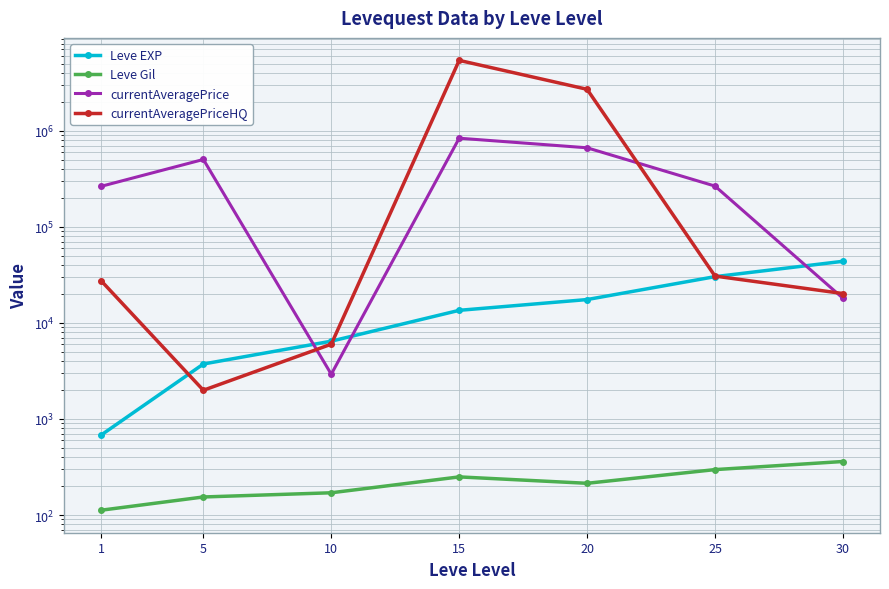

The value of Leve Gil at 20 is 214.2. True or false?

True